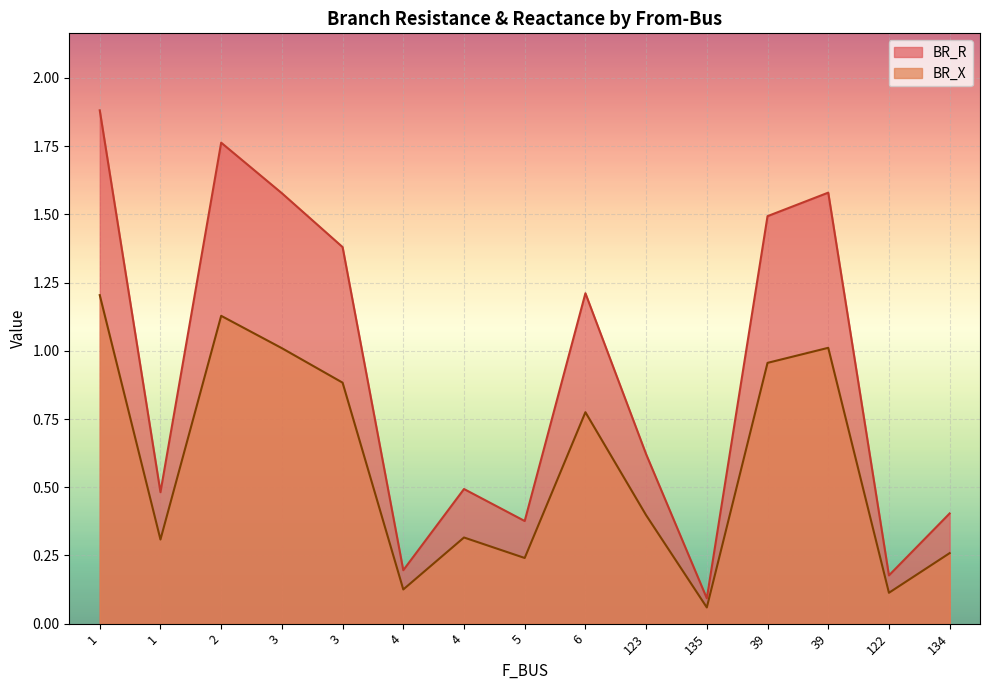

True or false: BR_X and BR_R intersect in this chart.

False